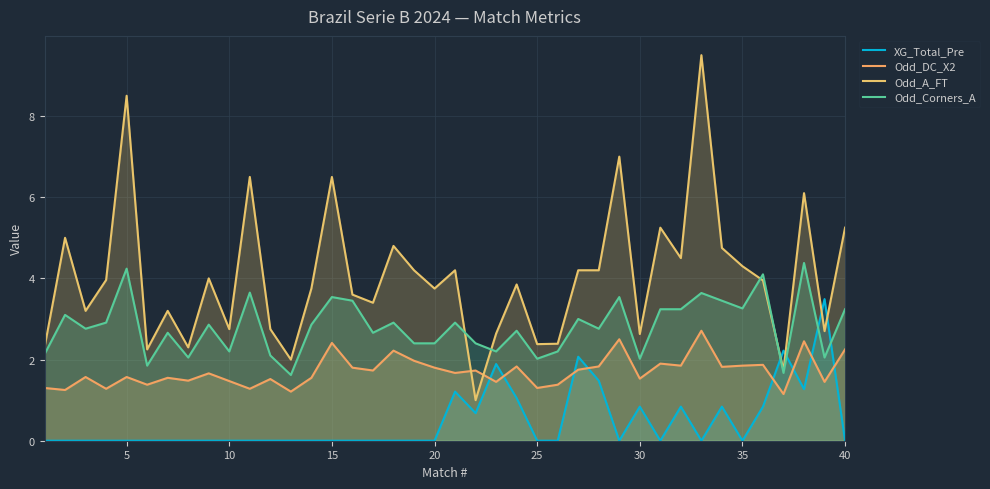

The value of Odd_Corners_A at 18 is 1.6. True or false?

False